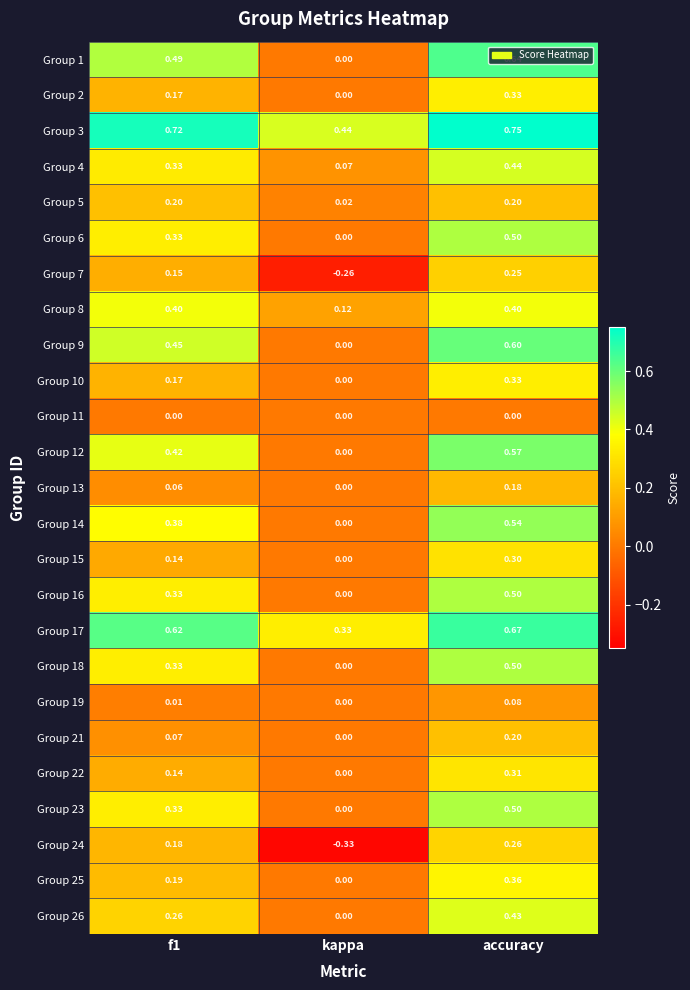

Is the value of Group 24 at f1 greater than the value of Group 8 at accuracy?

No